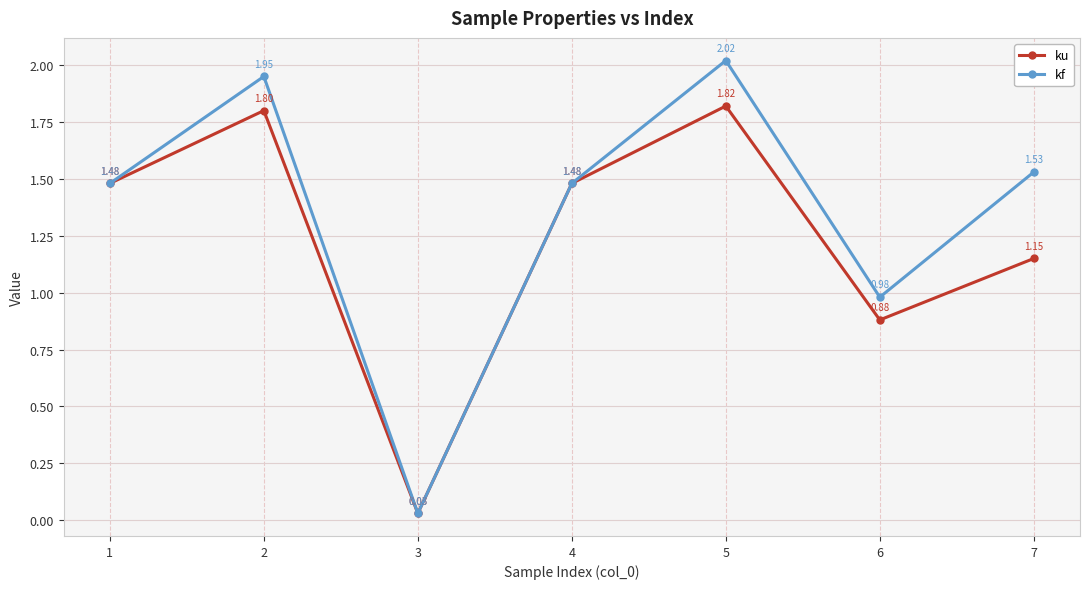

Between 4 and 6, which series saw the biggest shift?

ku